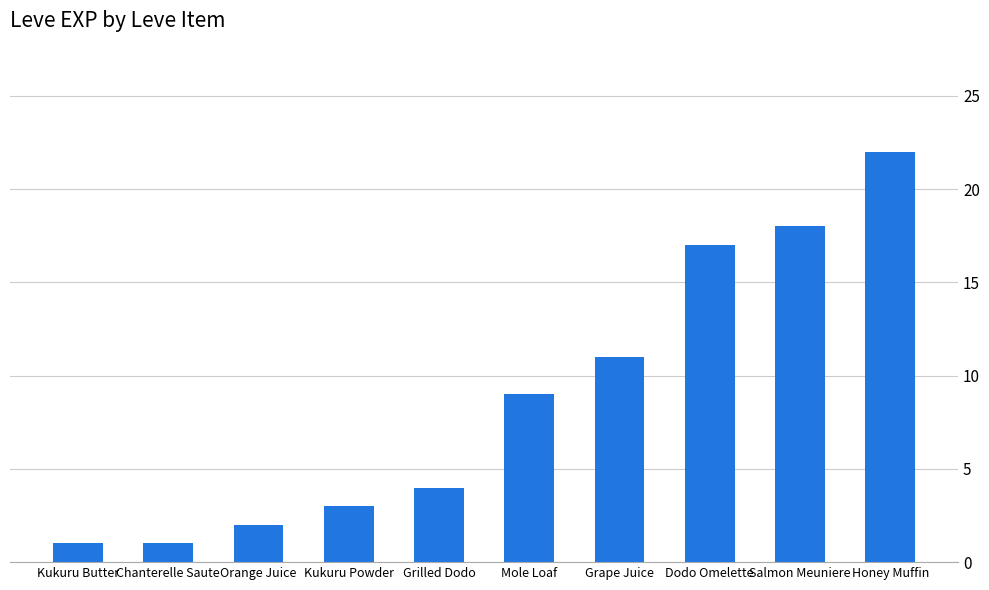

Does the chart contain stacked bars?

No